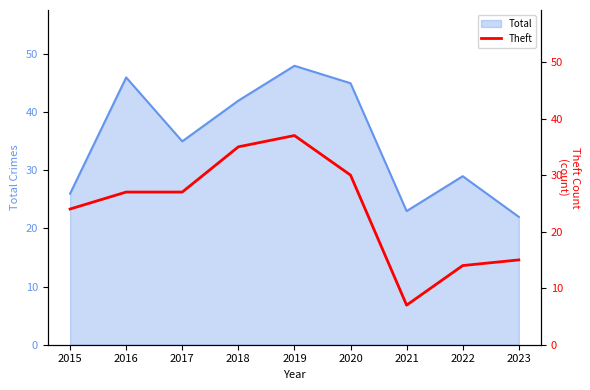

The Total series shows 18 at 2018. True or false?

False